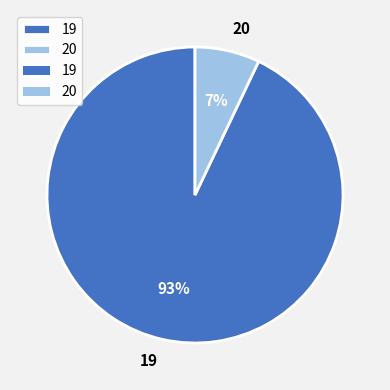

Combined, do 19 and 20 account for over 50%?

Yes